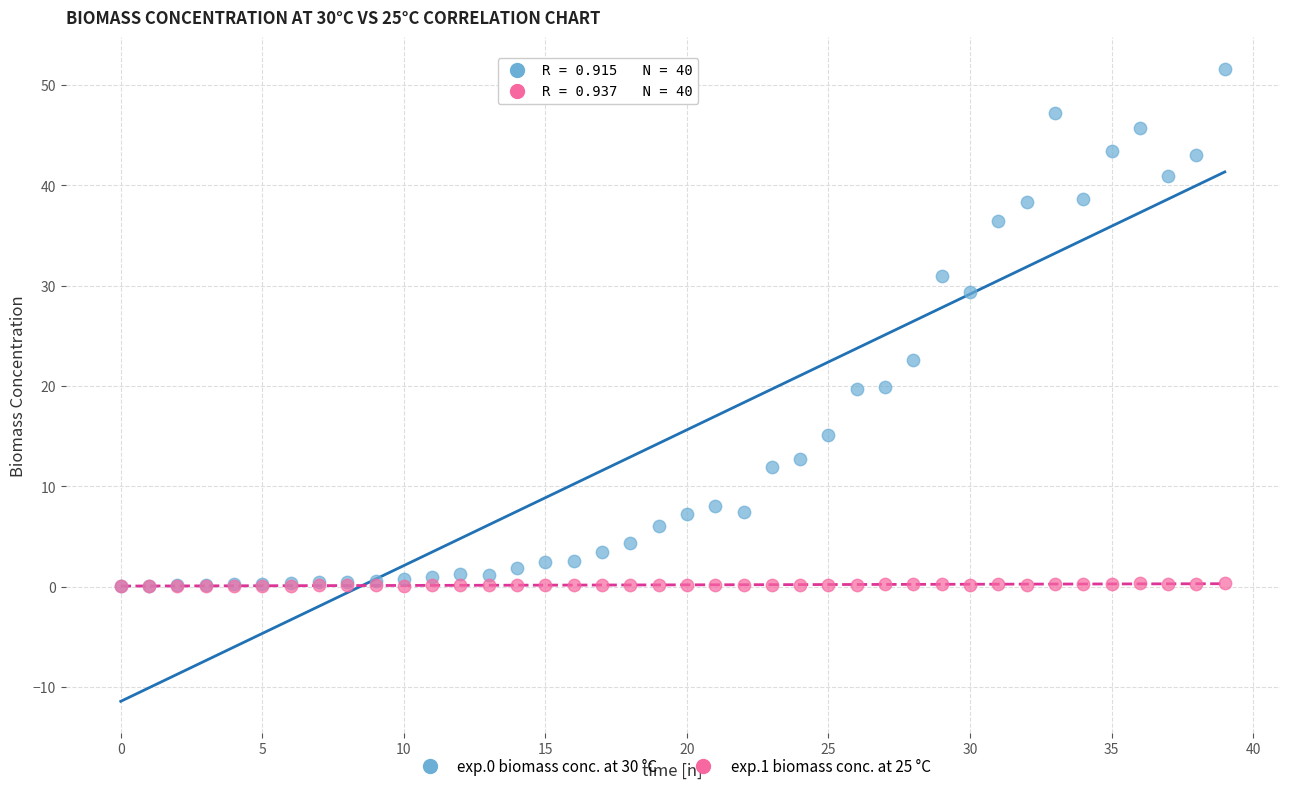

What are all the series names shown in the legend?

exp.0 biomass conc. at 30 °C, exp.1 biomass conc. at 25 °C